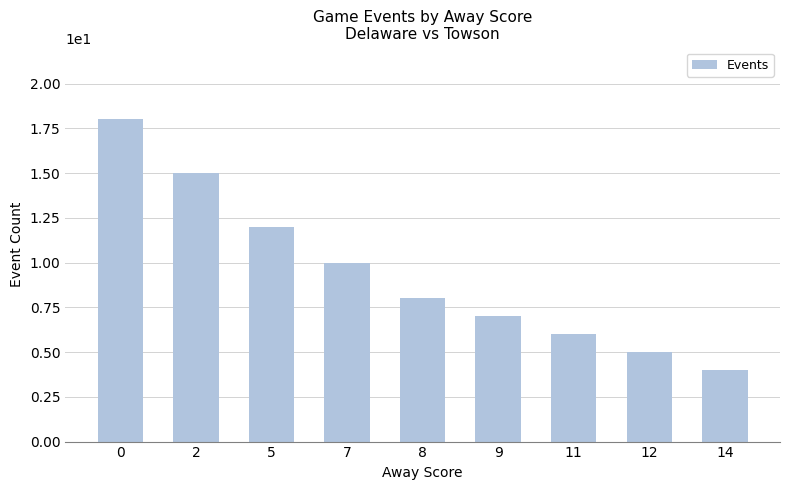

Reading left to right, list all the values displayed in this chart.

0=18	2=15	5=12	7=10	8=8	9=7	11=6	12=5	14=4